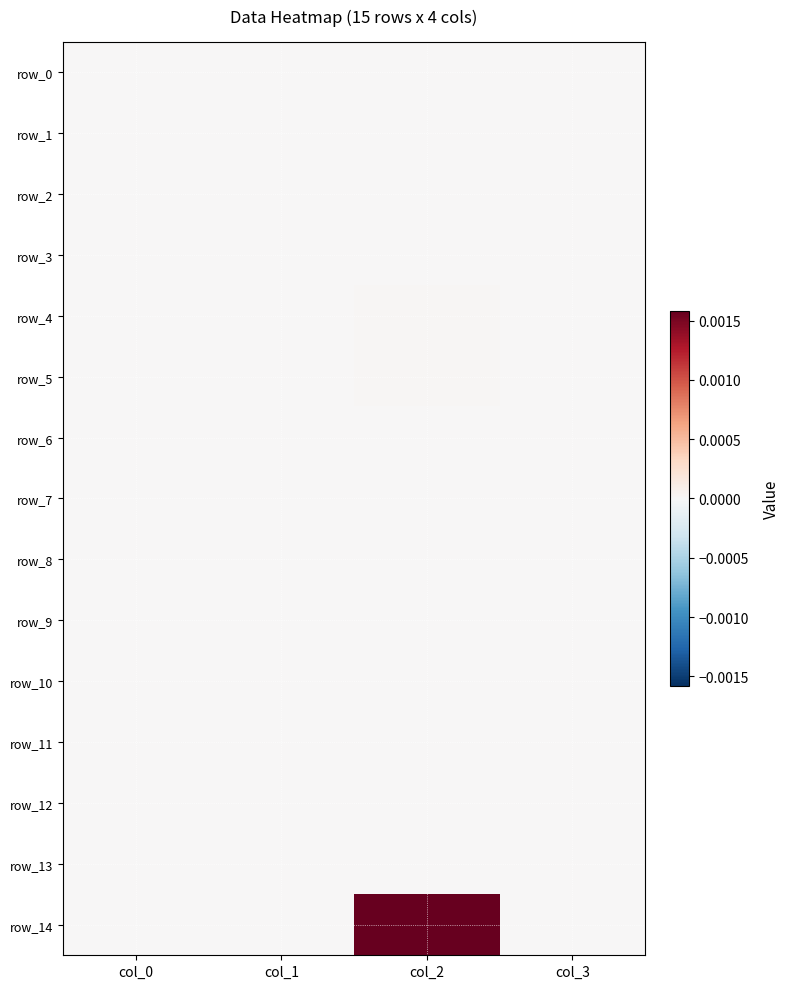

Which series has the largest total across all categories?

row_14